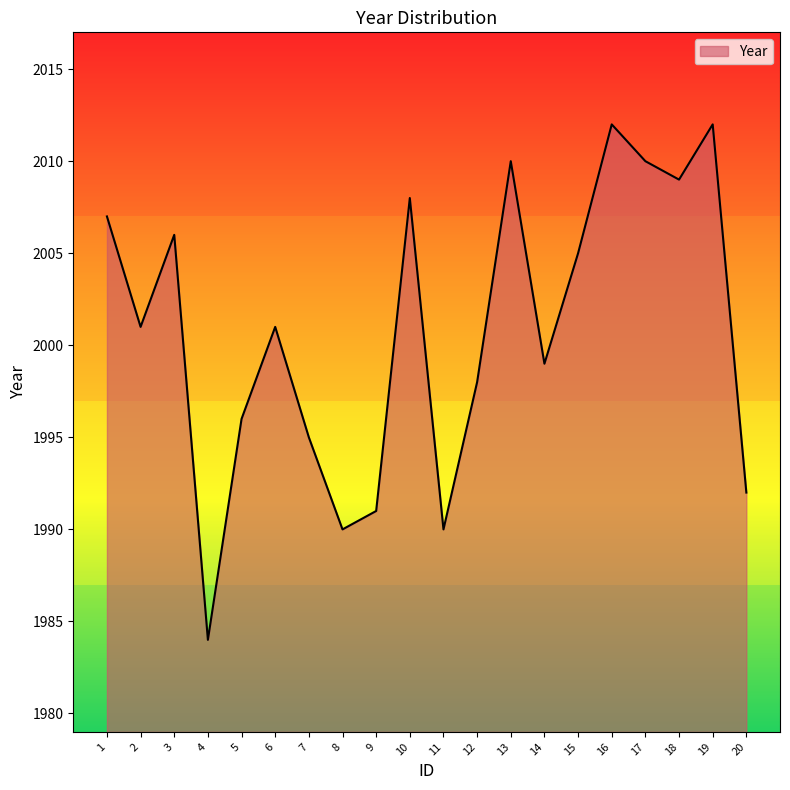

What is the minimum value shown in the chart?

1984